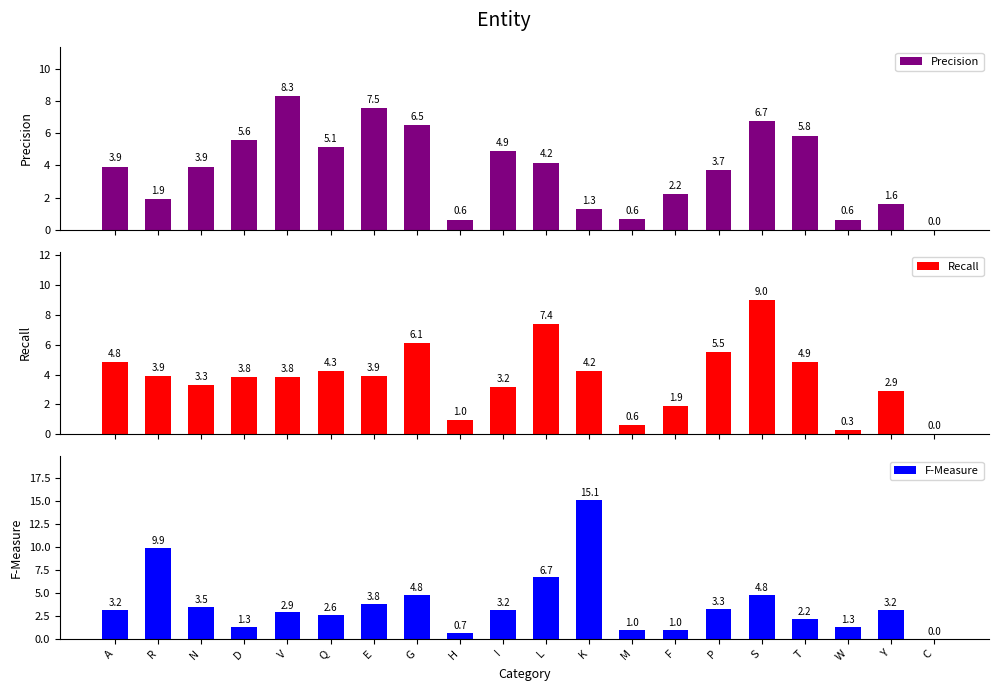

Reading left to right, list all the values displayed in this chart.

Precision: 3.9	1.9	3.9	5.6	8.3	5.1	7.5	6.5	0.6	4.9	4.2	1.3	0.6	2.2	3.7	6.7	5.8	0.6	1.6	0.0
Recall: 4.8	3.9	3.3	3.8	3.8	4.3	3.9	6.1	1.0	3.2	7.4	4.2	0.6	1.9	5.5	9.0	4.9	0.3	2.9	0.0
F-Measure: 3.2	9.9	3.5	1.3	2.9	2.6	3.8	4.8	0.7	3.2	6.7	15.1	1.0	1.0	3.3	4.8	2.2	1.3	3.2	0.0